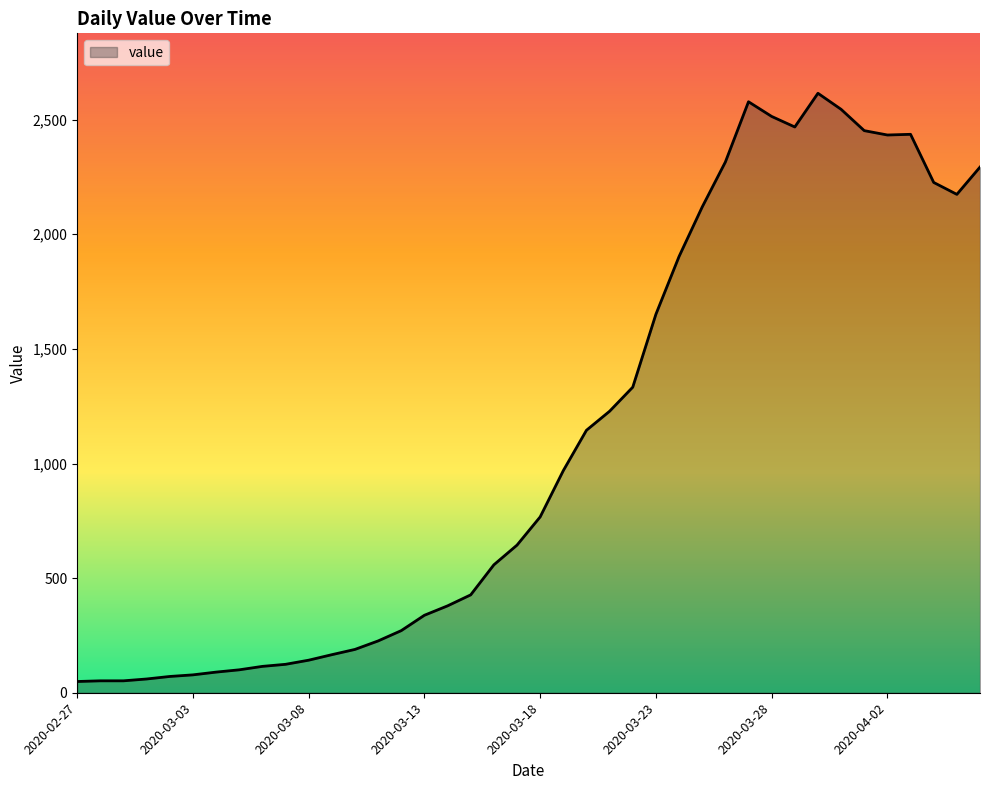

What is the maximum value shown in the chart?

2615